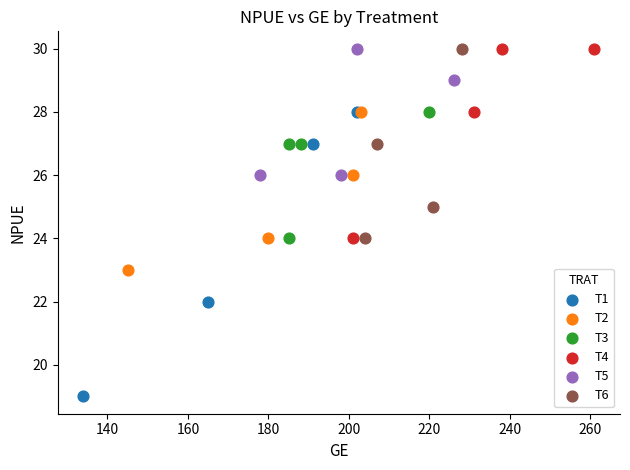

Which series contains the lowest Y value?

T1